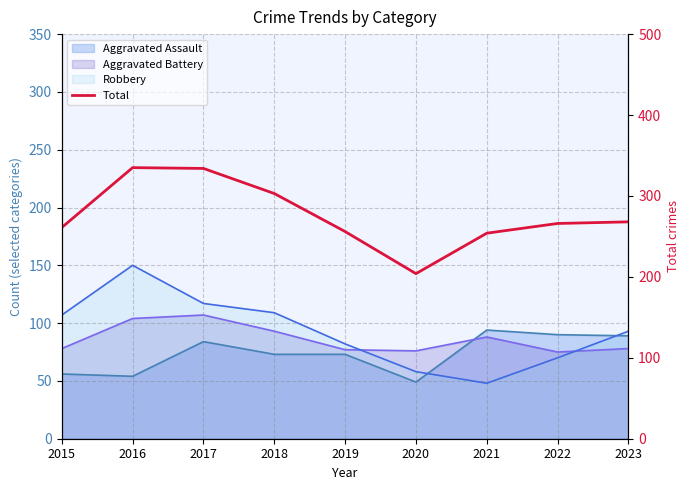

Reading left to right, transcribe all the data shown in this chart.

2015=261	2016=335	2017=334	2018=303	2019=256	2020=204	2021=254	2022=266	2023=268